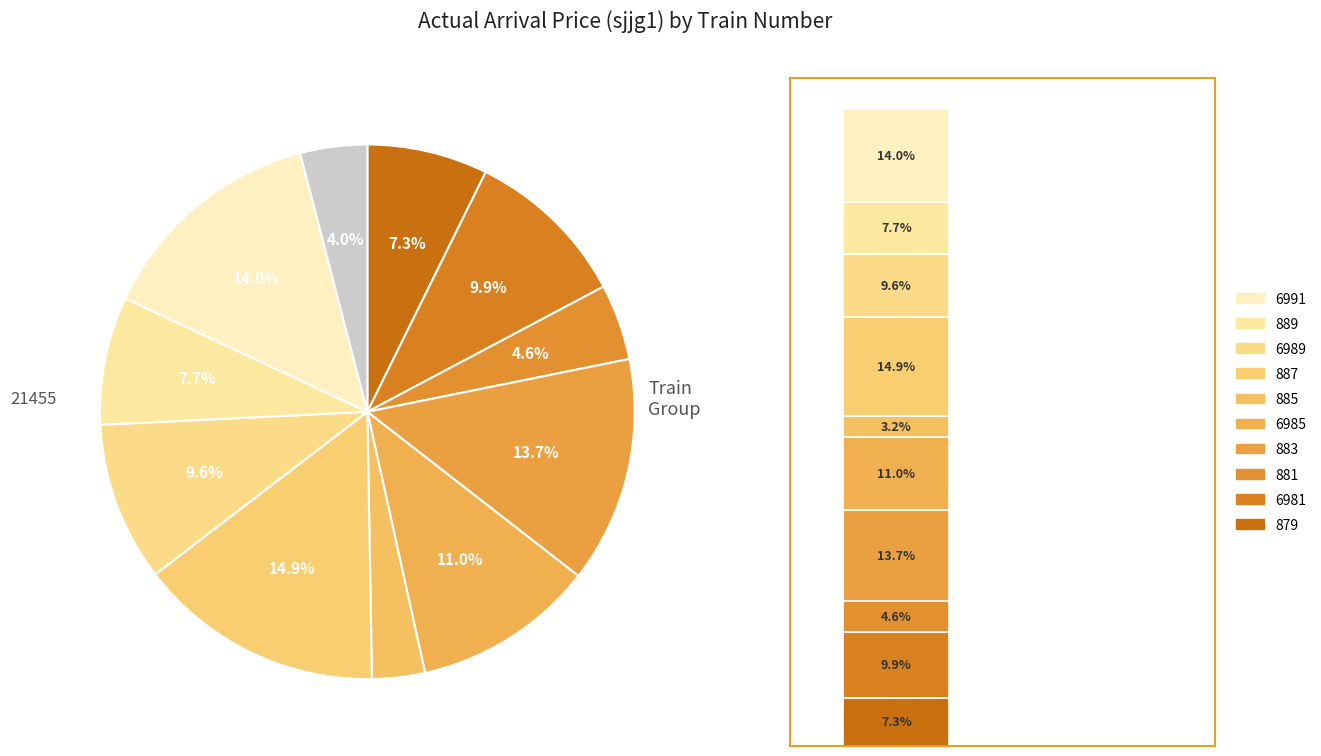

Count the number of slices in the pie.

11